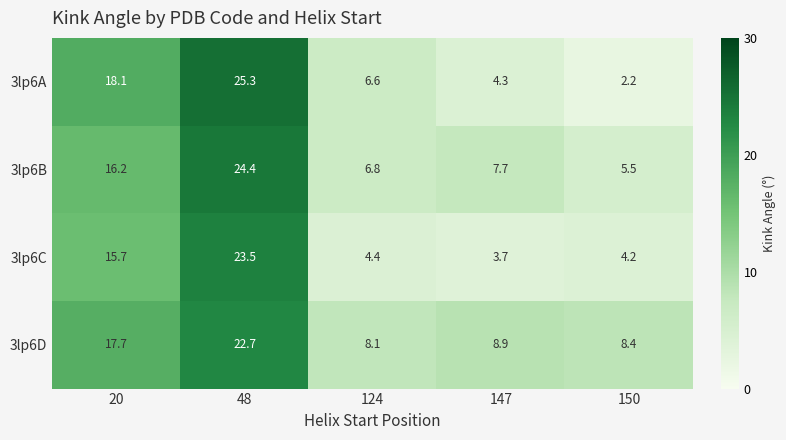

How many categories are shown in the chart?

5